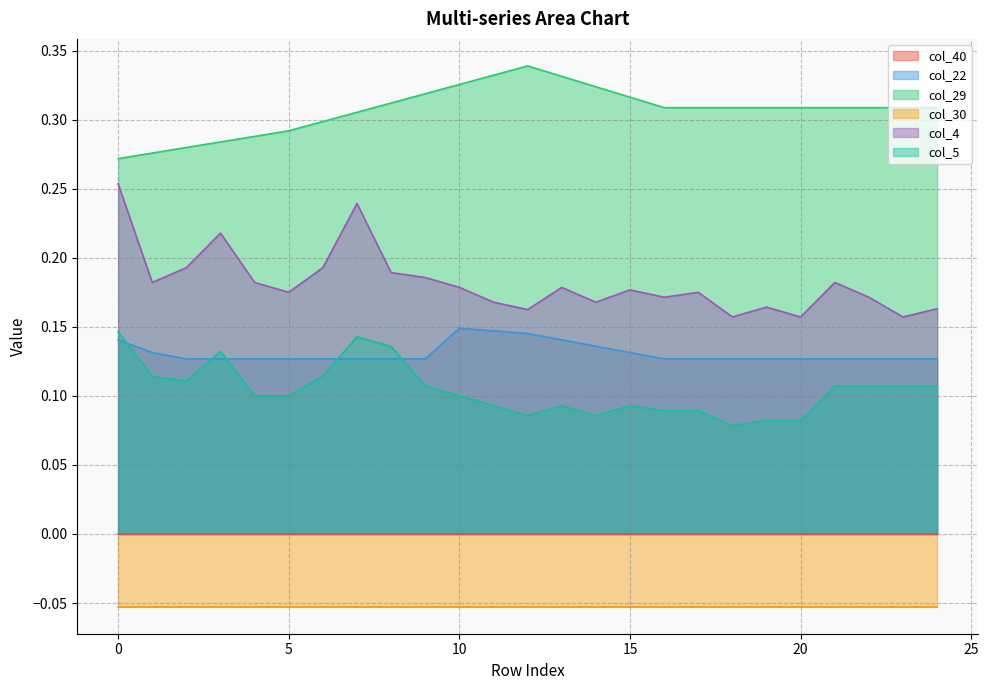

After their last crossing, which series has the higher values: col_5 or col_22?

col_22